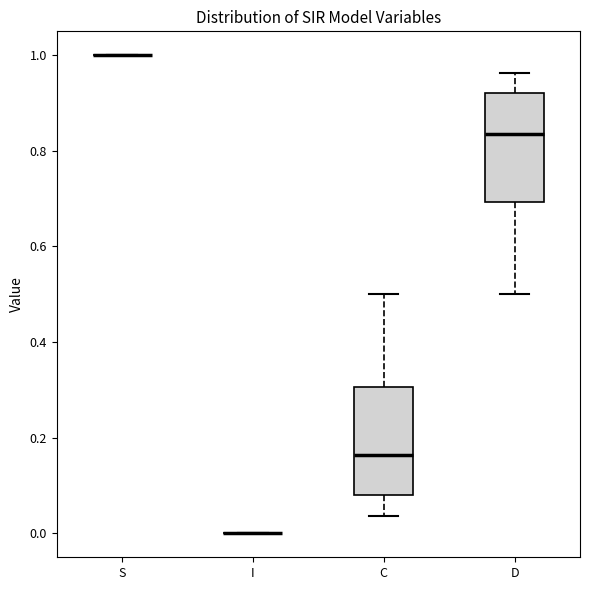

Reading left to right, transcribe this box plot: for each box, give where its median line is, the range the box spans, and where its two whiskers end, as read against the y-axis. The values are not printed on the chart, so give them approximately, as read against the axis.

S: box collapsed to a line at 1.00, whiskers 1.00 to 1.00
I: box collapsed to a line at 0.00, whiskers 0.00 to 0.00
C: median 0.16, box 0.08 to 0.30, whiskers 0.04 to 0.50
D: median 0.84, box 0.70 to 0.92, whiskers 0.50 to 0.96